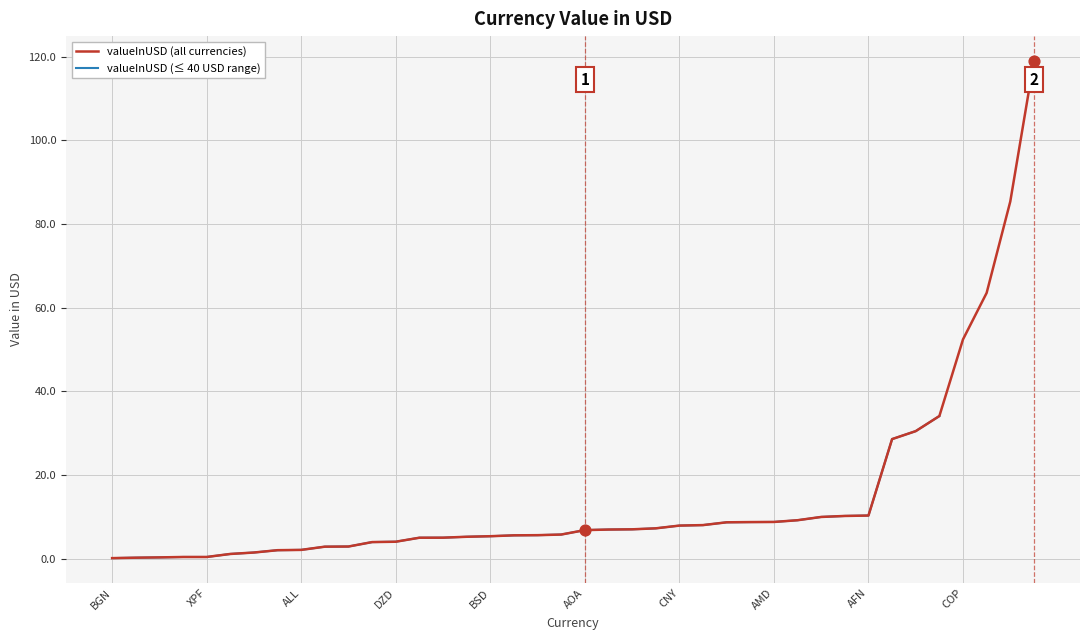

At how many categories does at least one series exceed 50?

4